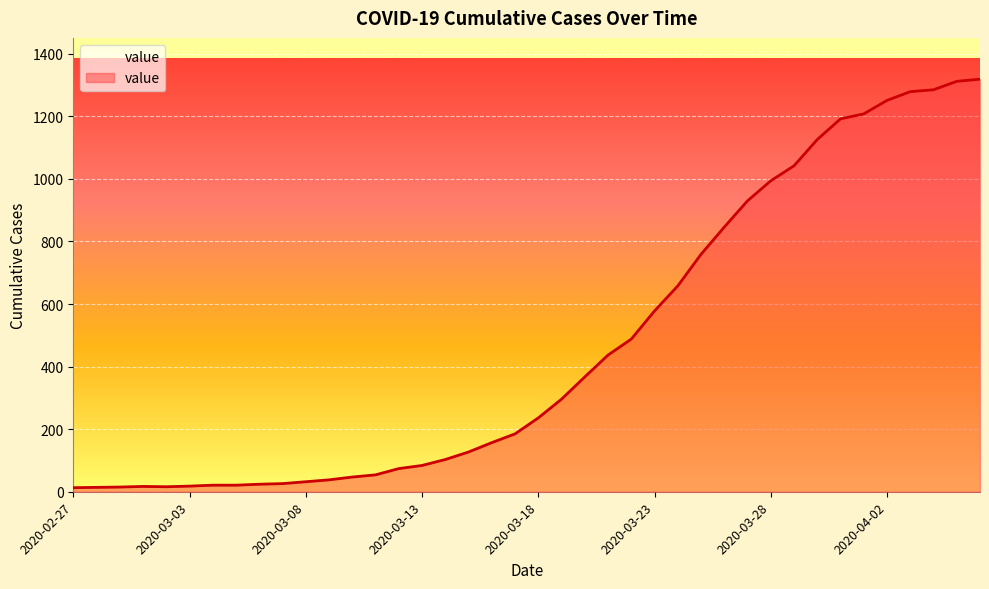

What is the average value?

467